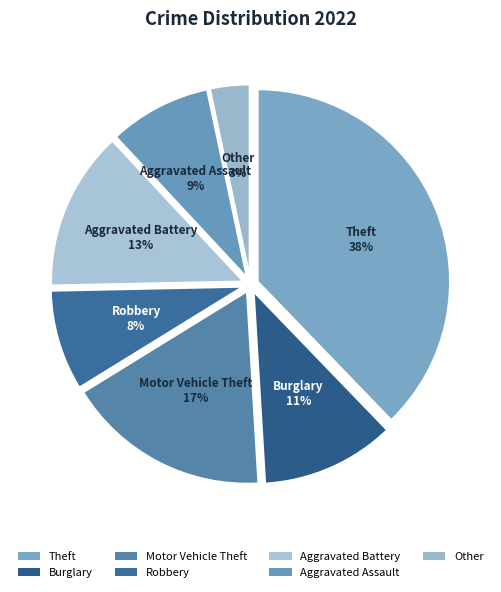

How many segments does this pie chart have?

7